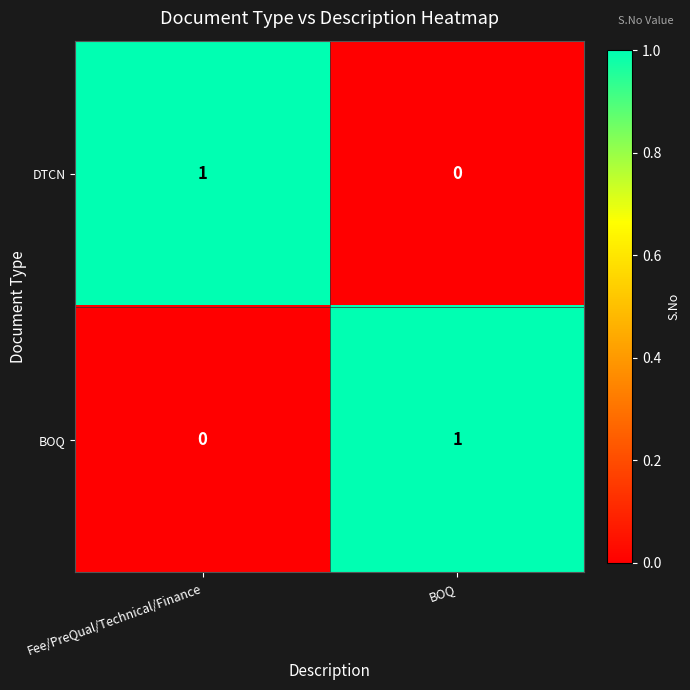

Which category has the lowest value in the BOQ series?

Fee/PreQual/Technical/Finance